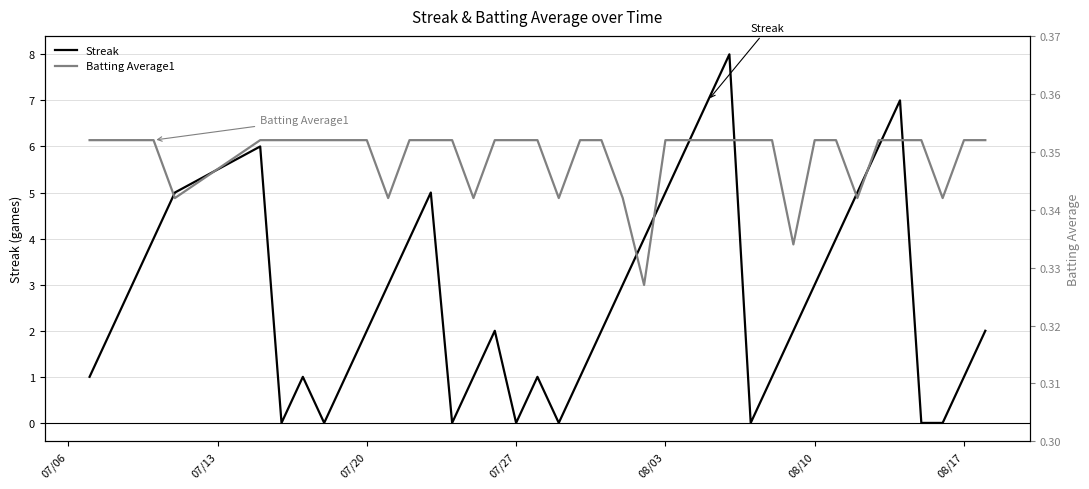

What is the maximum value for Streak?

8